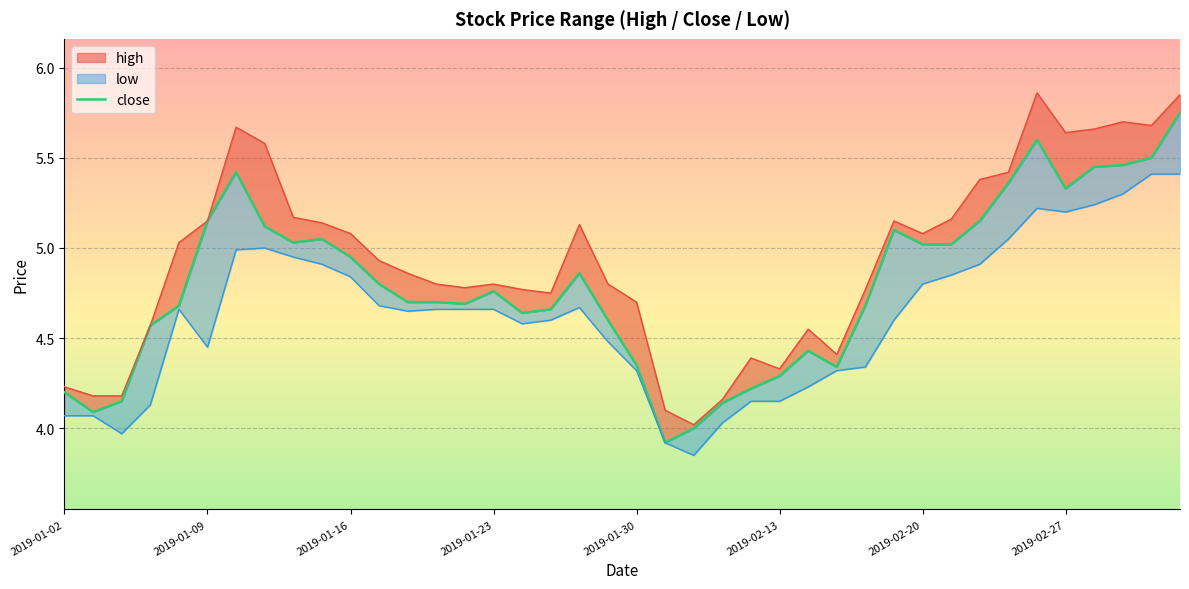

What are all the series names shown in the legend?

high, close, low